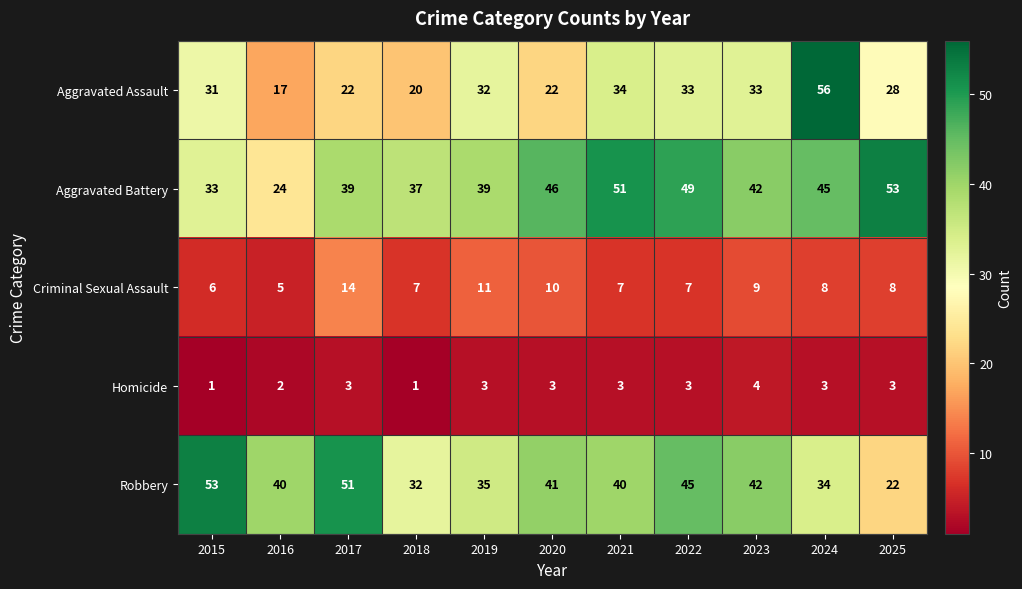

What value does the Aggravated Assault series have at 2021, to the nearest 5?

35